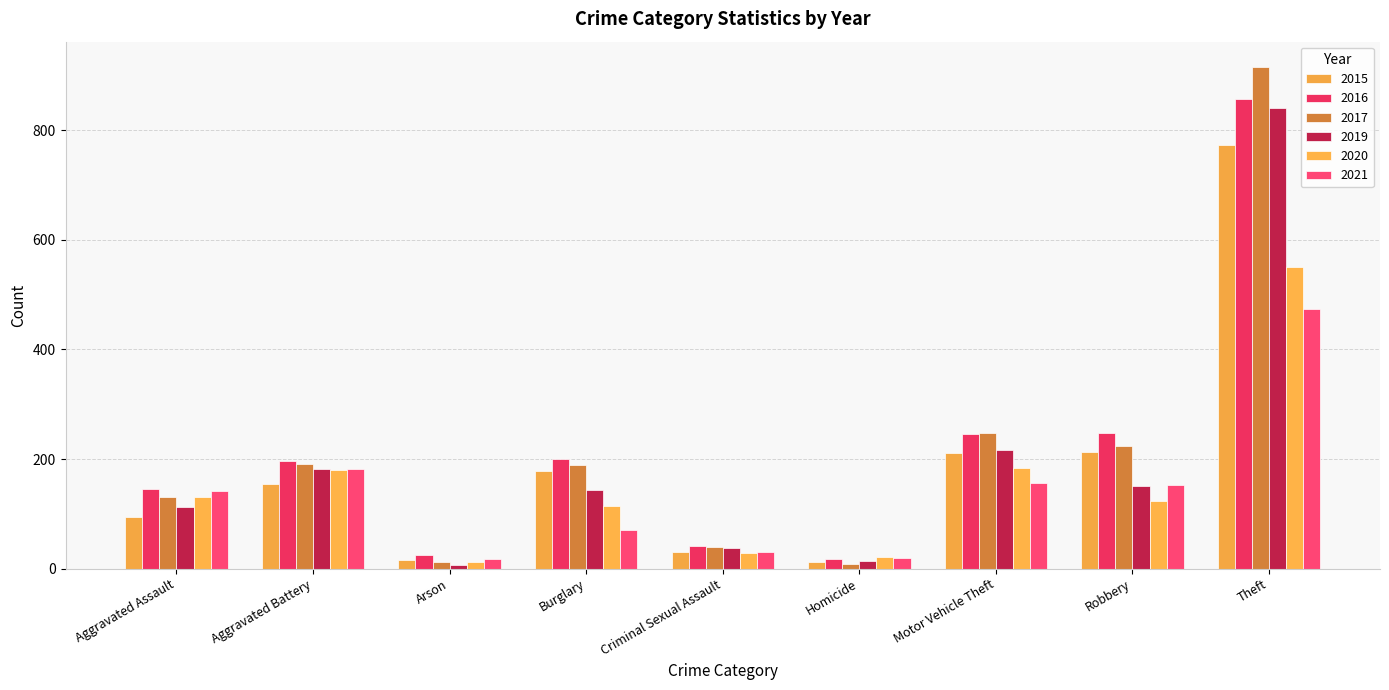

What is the difference between the second highest and minimum values in the 2020 series?

172